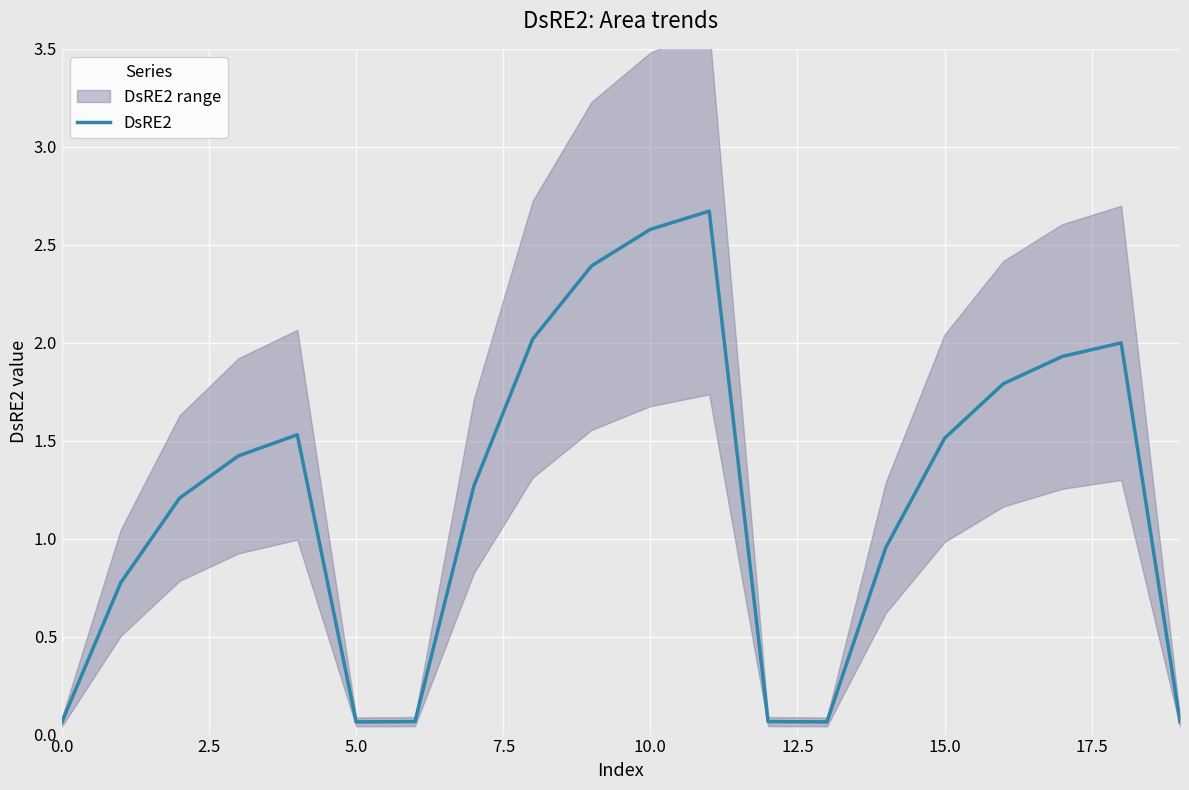

True or false: the data shows 0.9 at 10.0.

False